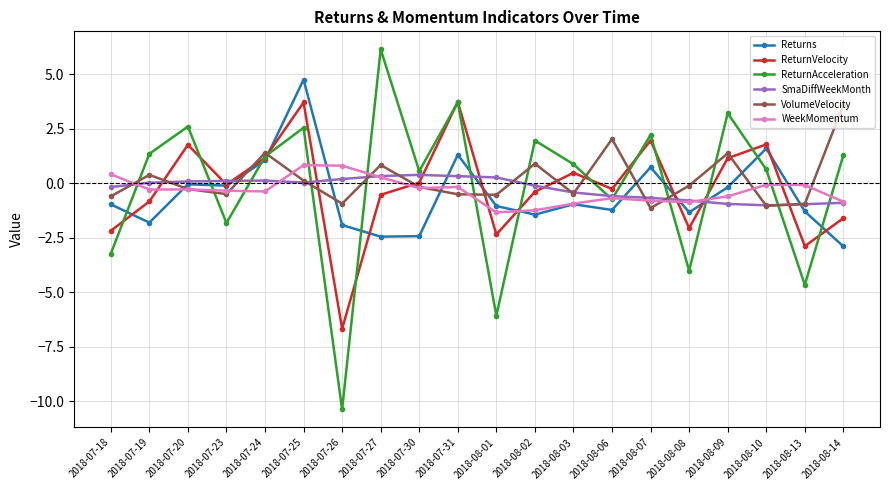

What is the total value across all series at 2018-08-06?

-1.5